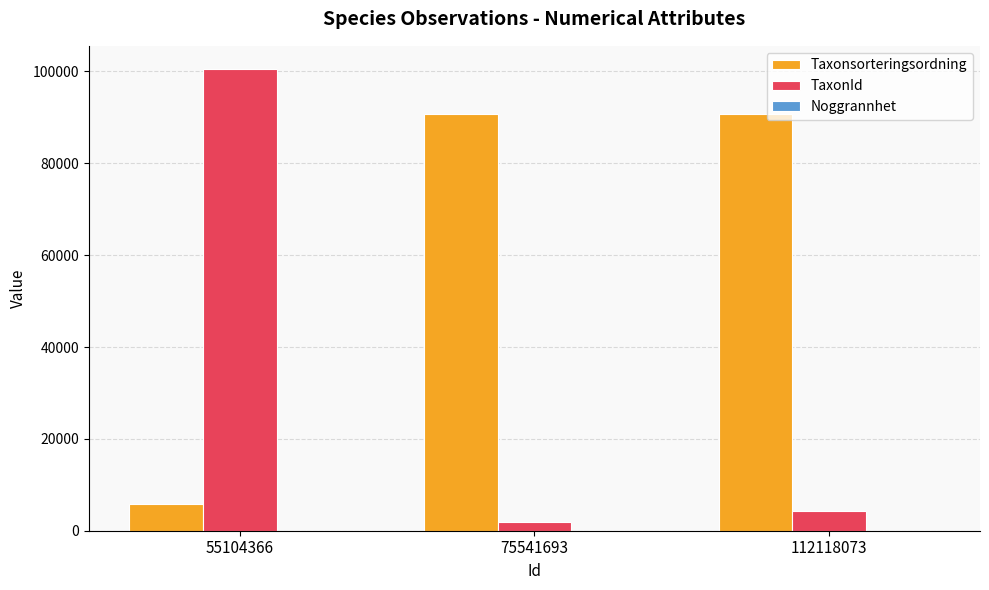

Which series changed the most between 55104366 and 75541693?

TaxonId